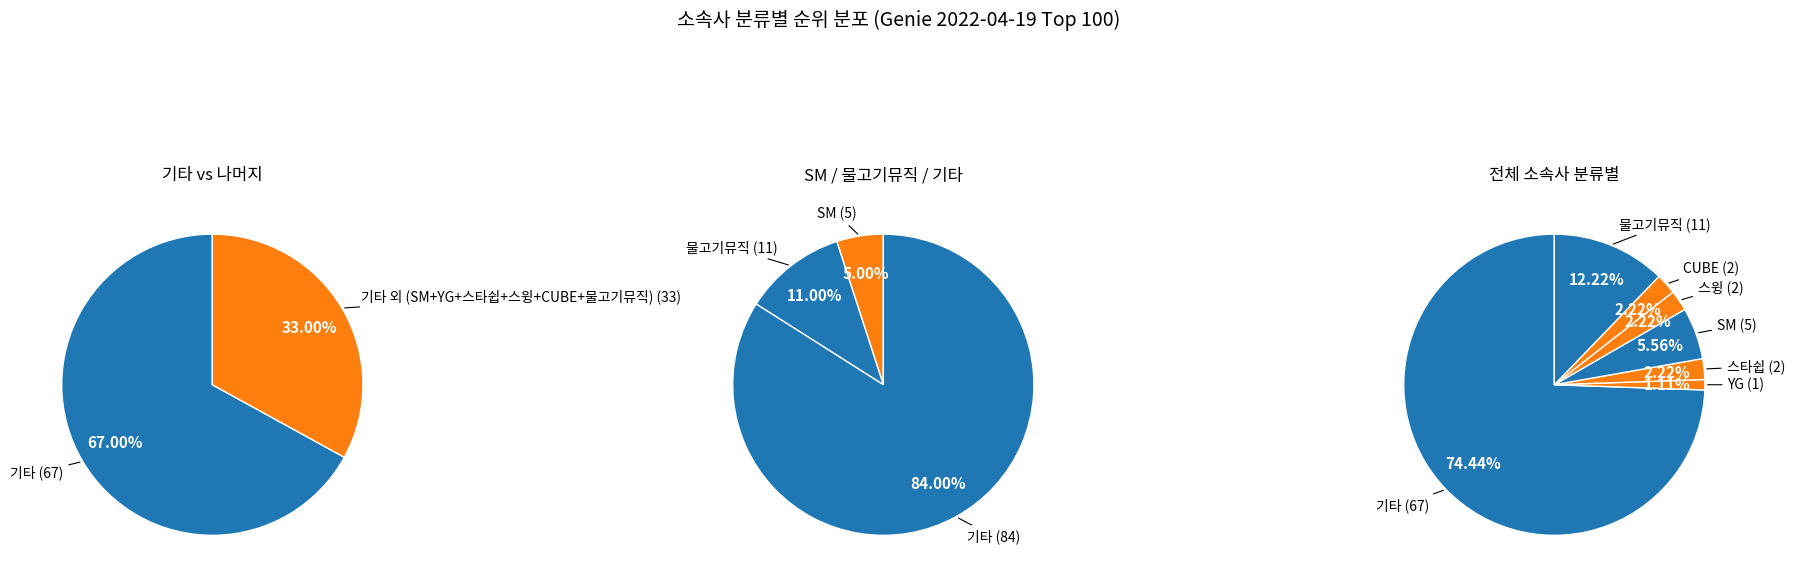

How many slices are in this pie chart?

7